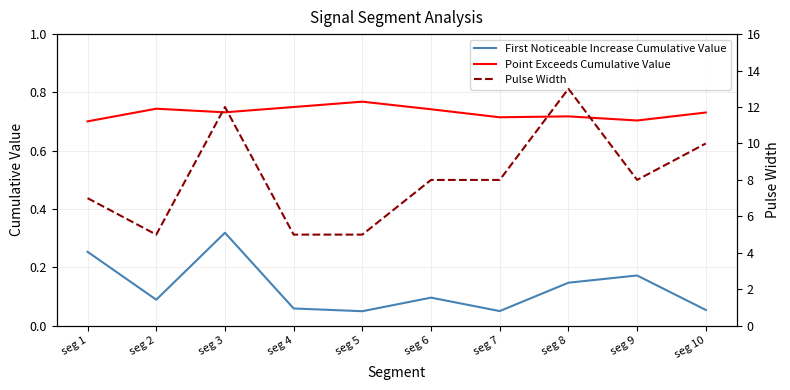

Is it true that Point Exceeds Cumulative Value equals 0.4 at seg 9?

False